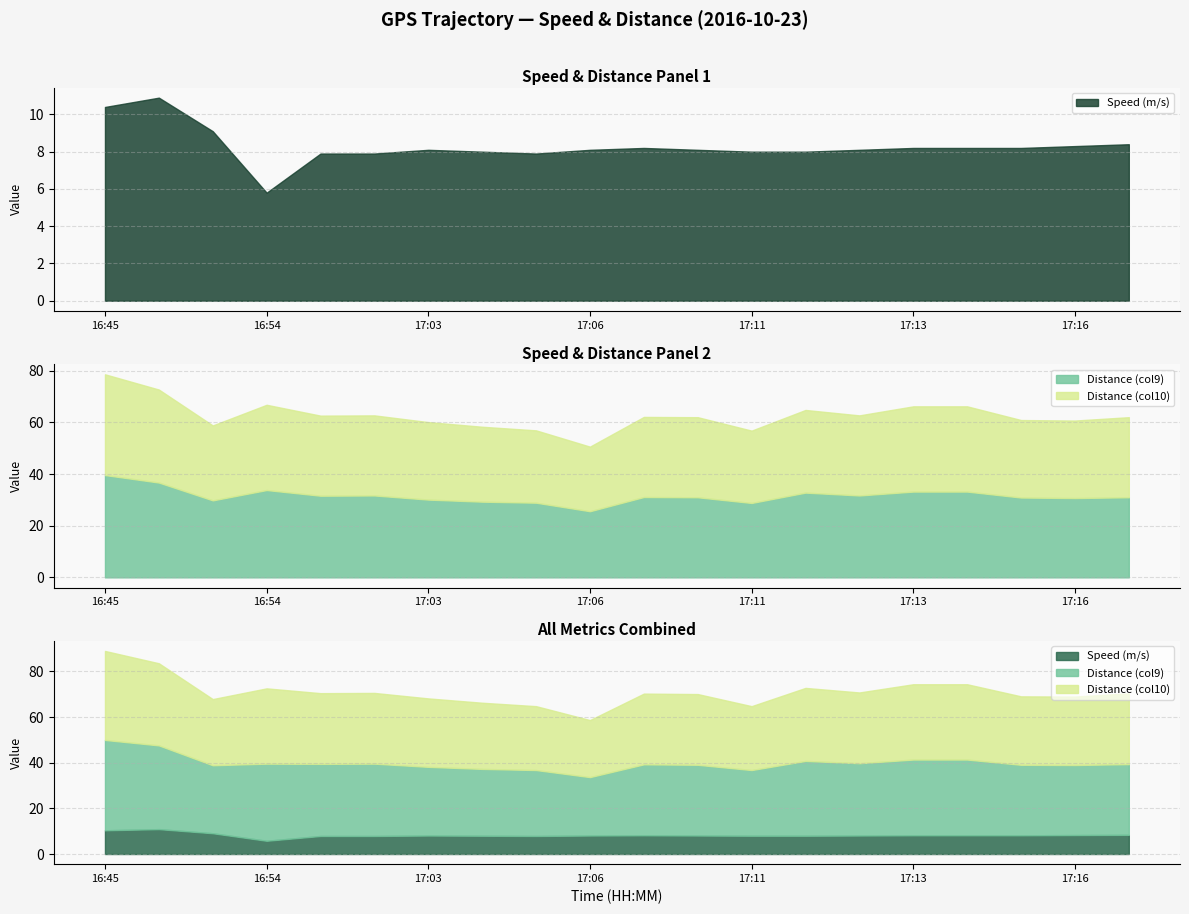

Count the number of categories in the chart.

20